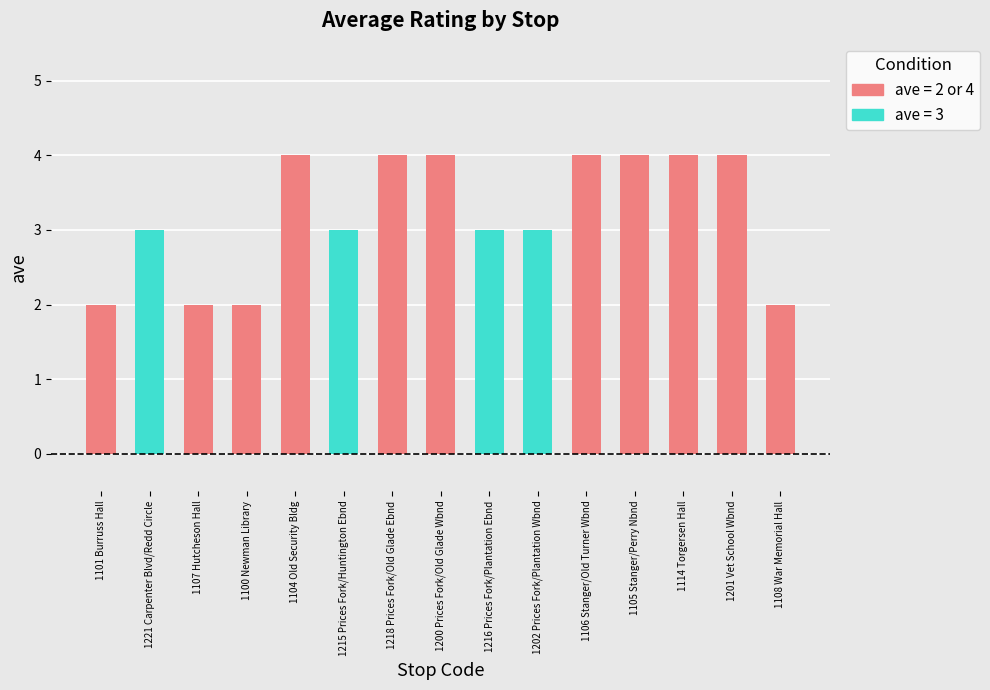

Does the chart contain any negative values?

No